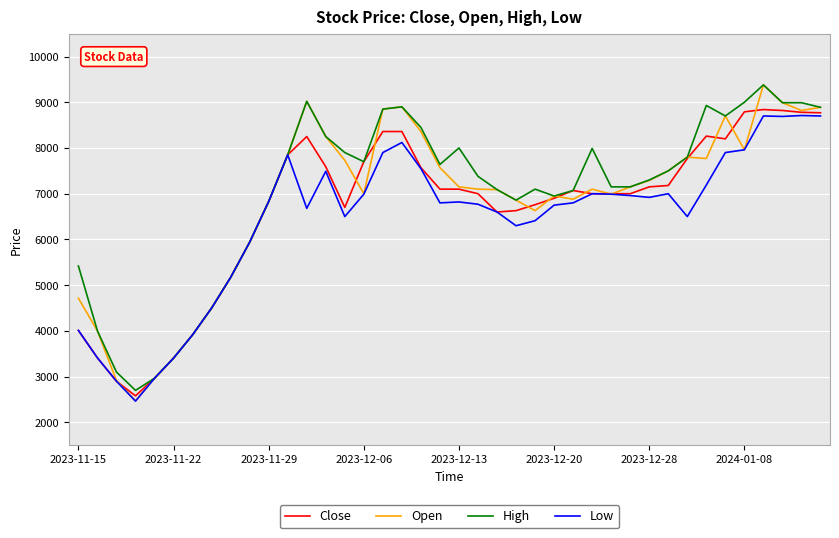

What is the minimum value shown in the chart?

2465